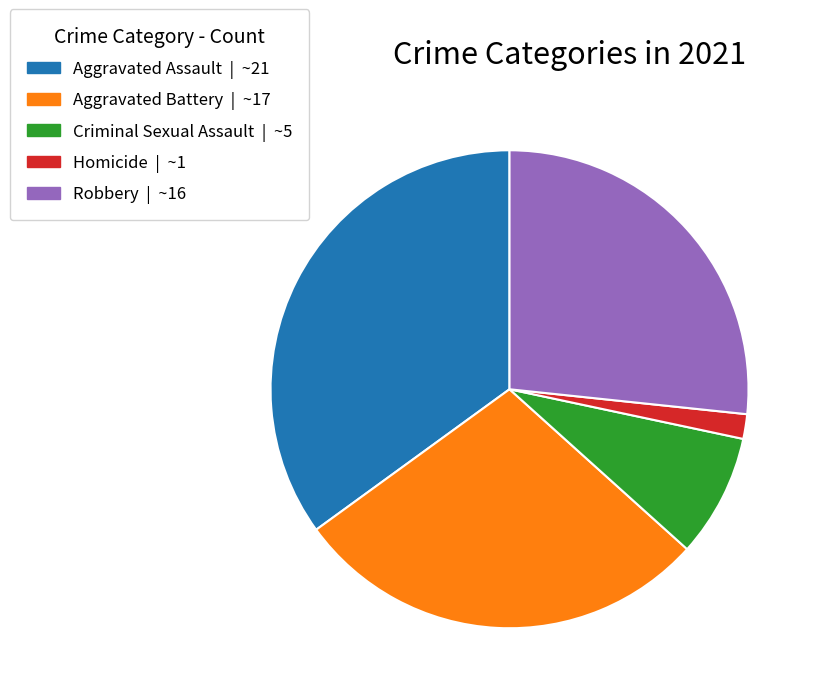

Count the number of slices in the pie.

5